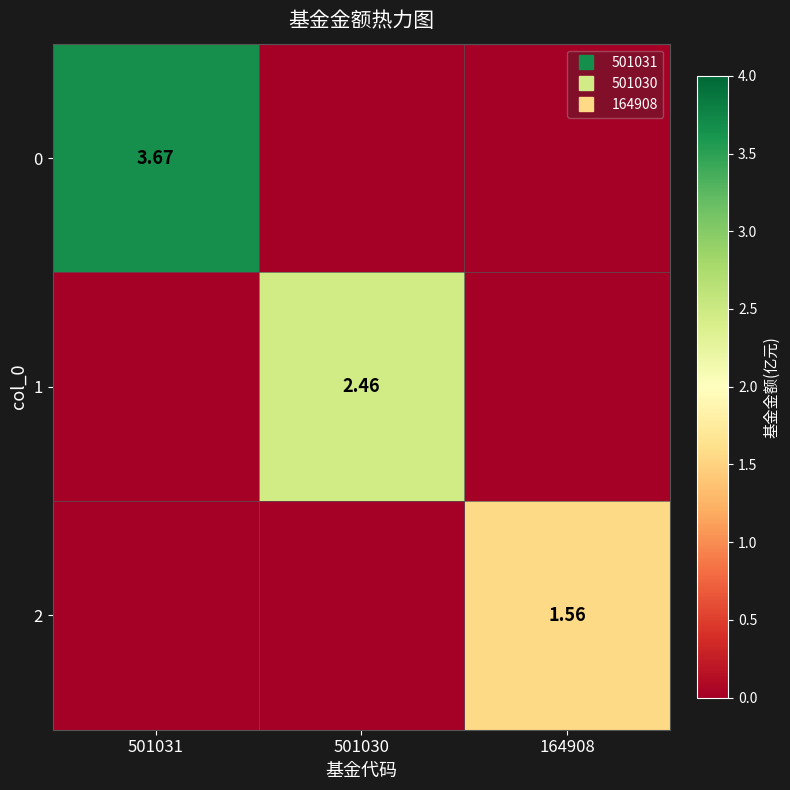

Is the value of 1 at 501031 greater than the value of 0 at 164908?

No